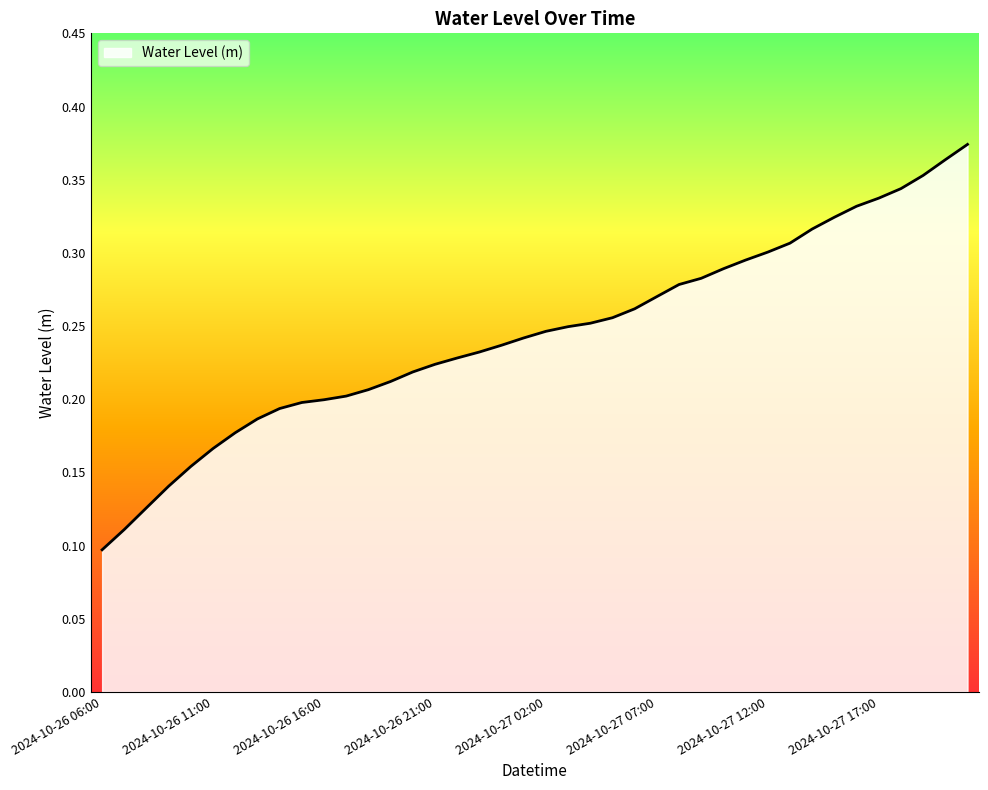

Where is the data nearest to the value 0?

2024-10-26 06:00